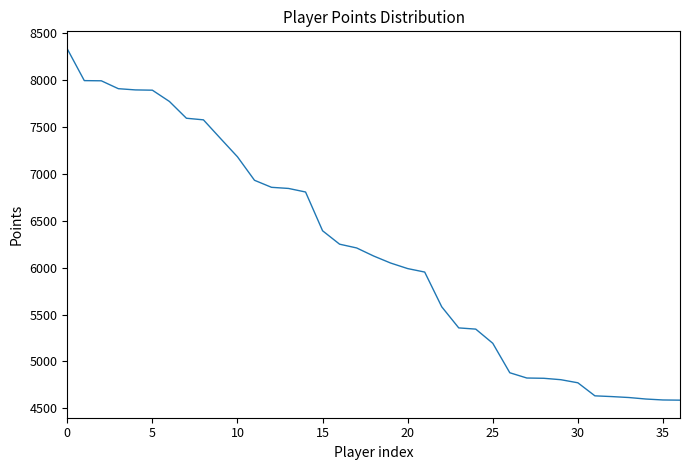

What is the maximum value shown in the chart?

8331